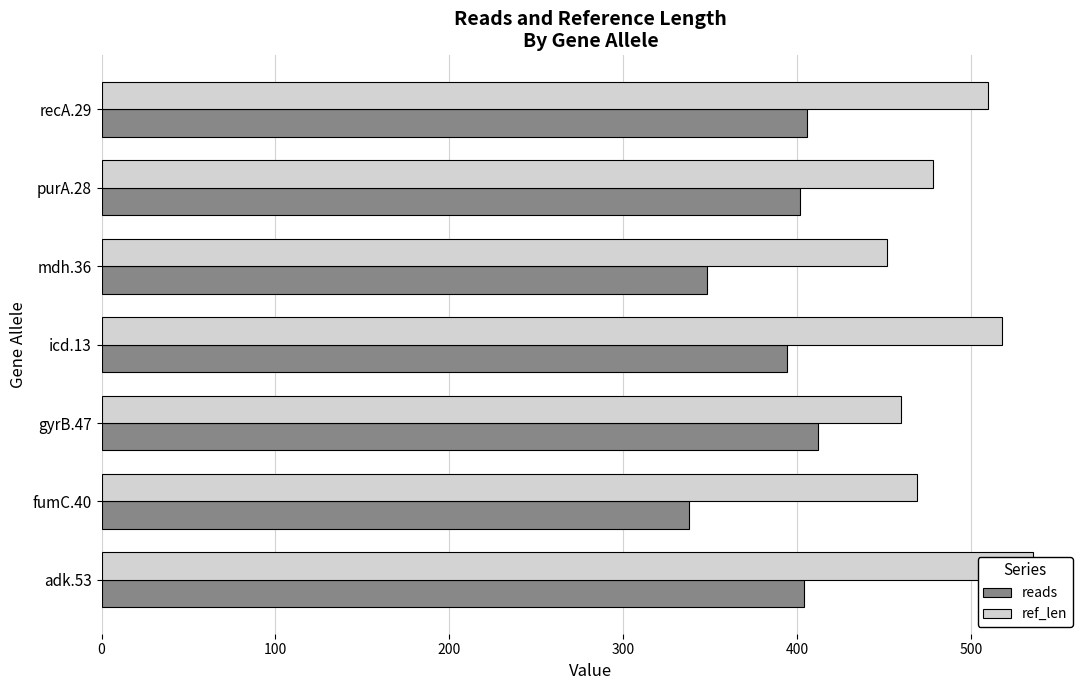

How many groups of bars are there?

7